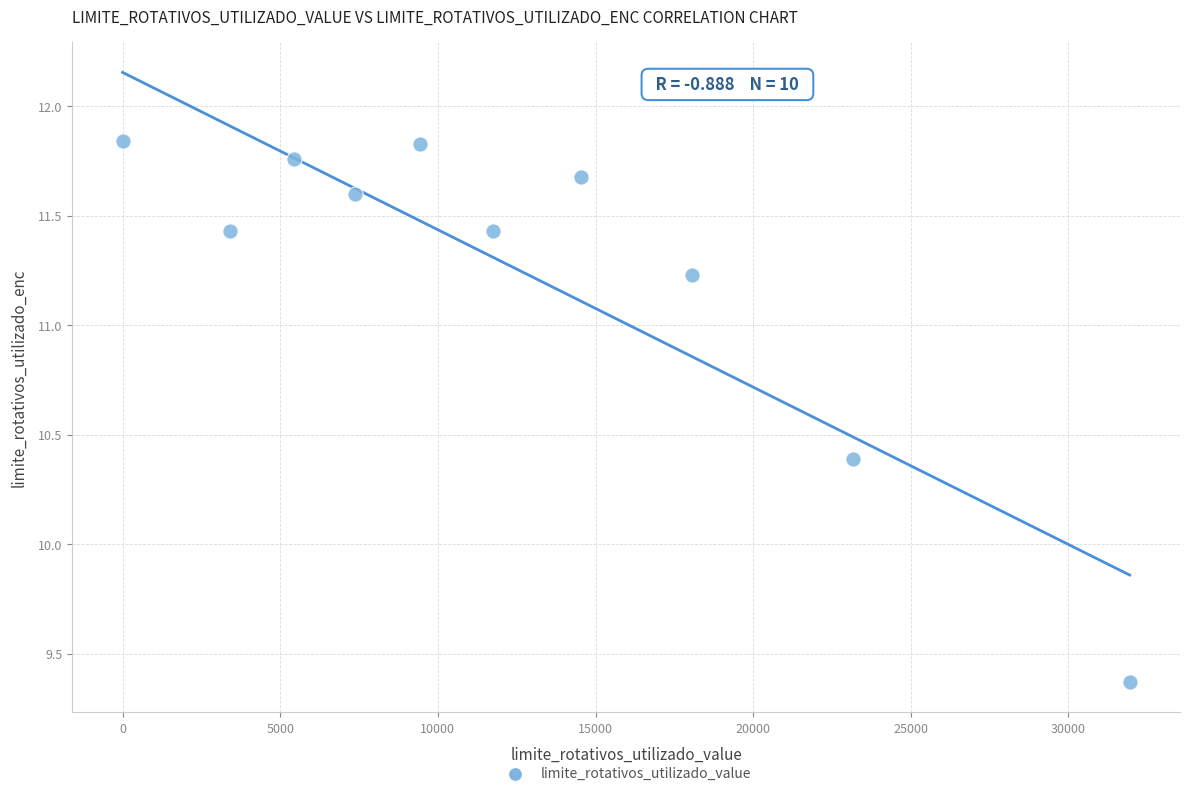

What is the average X value?

12512.2